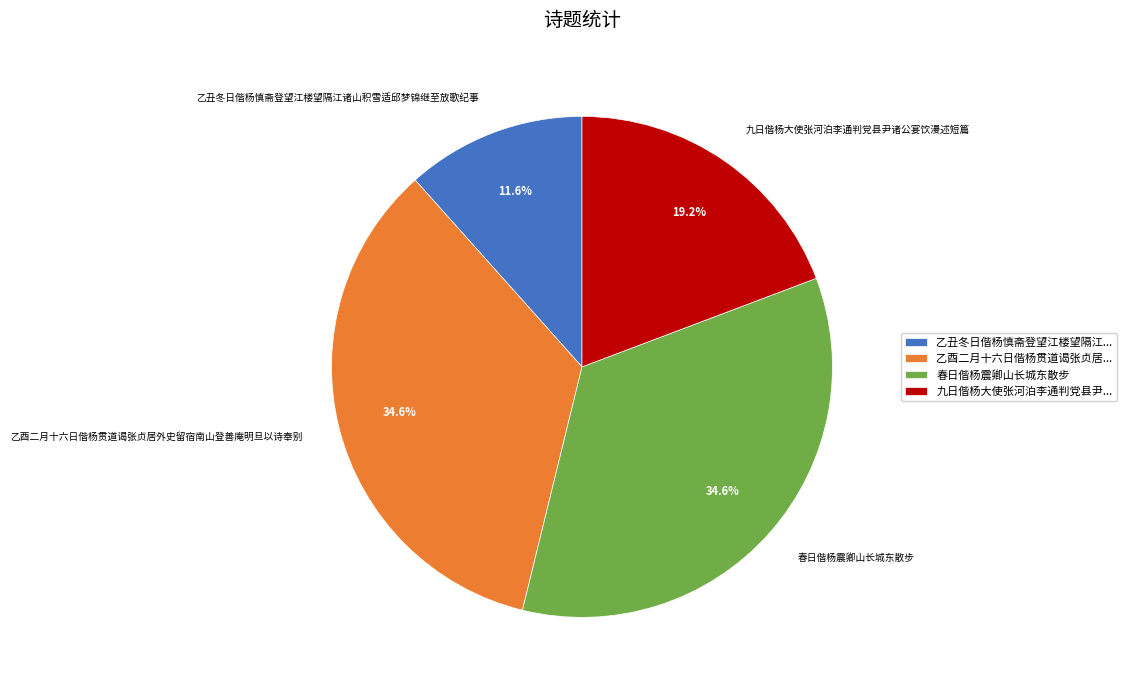

Is there any slice that represents more than half of the pie?

No